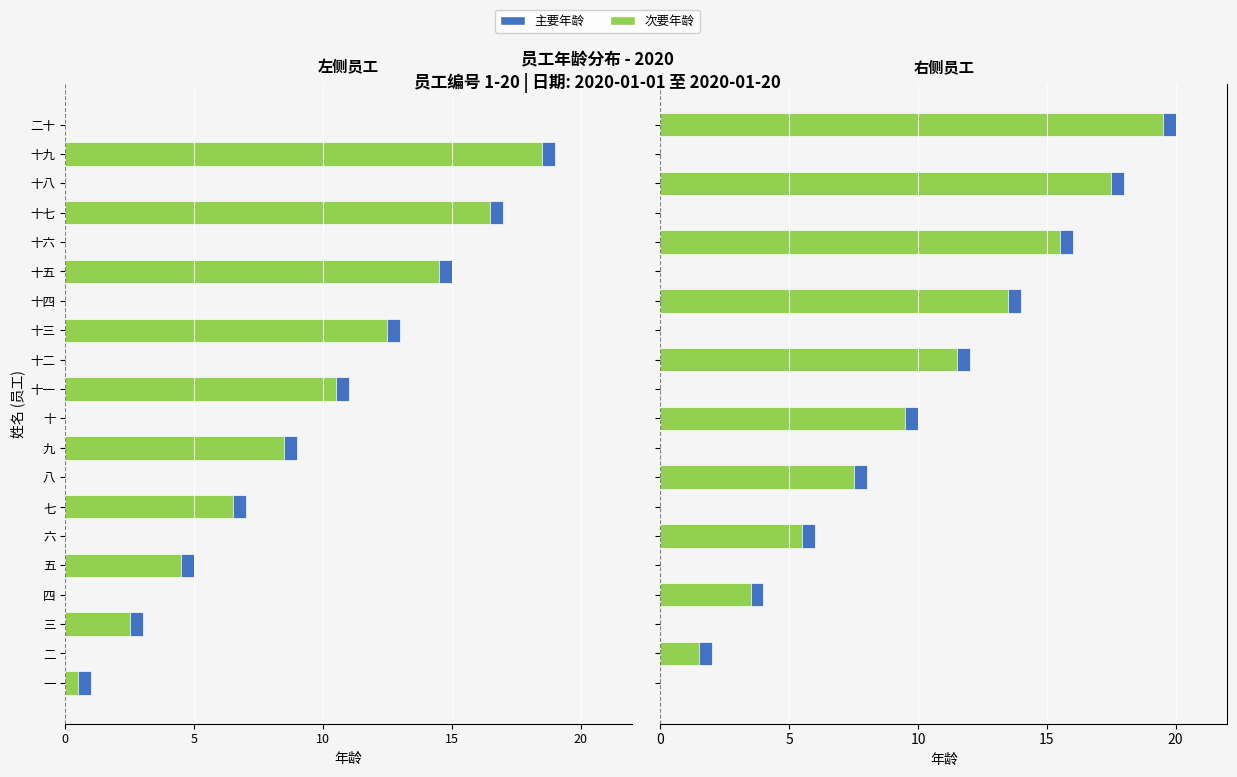

Is it true that 右侧补充 equals 0.8 at 二?

False